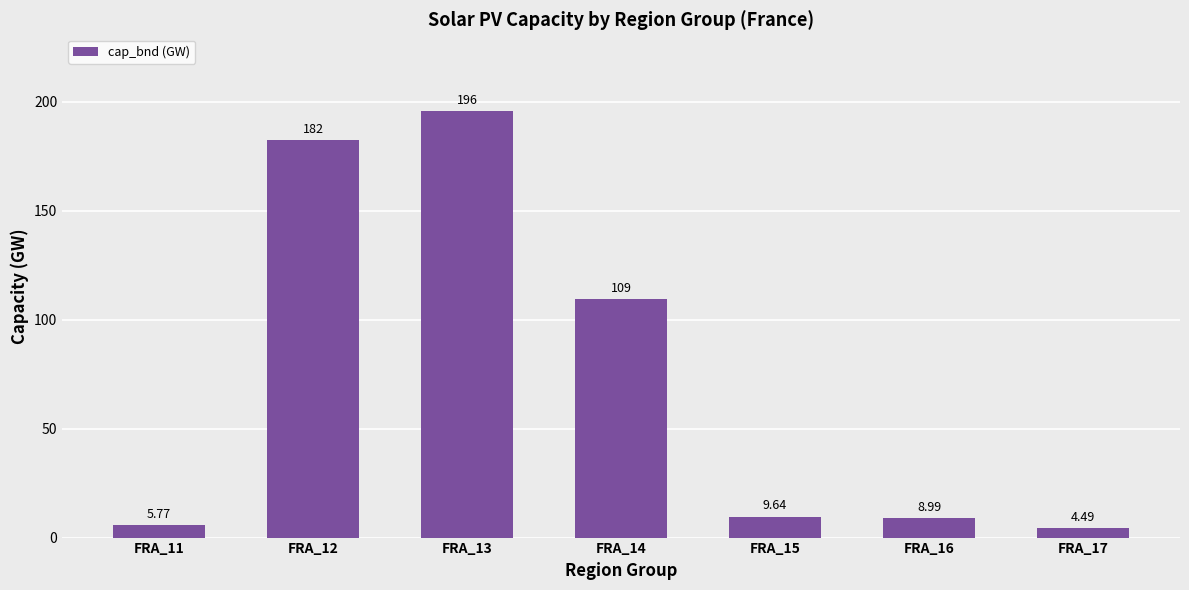

Which has a higher value, FRA_13 or FRA_12?

FRA_13